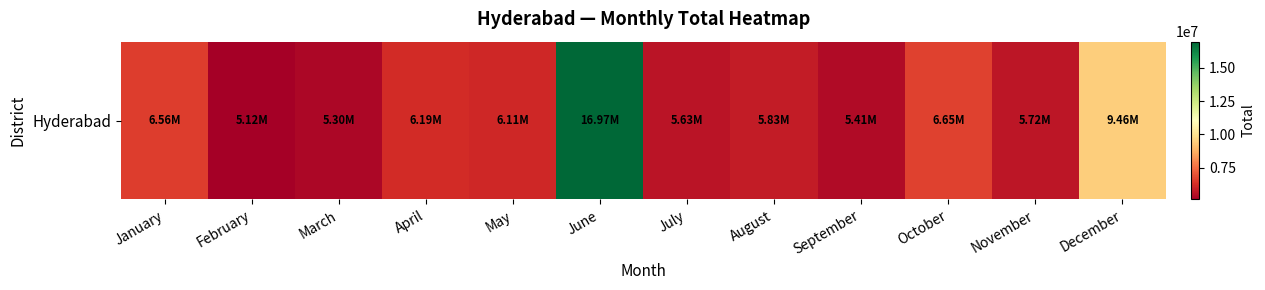

Approximately how many times larger is the value at July compared to March?

1.1